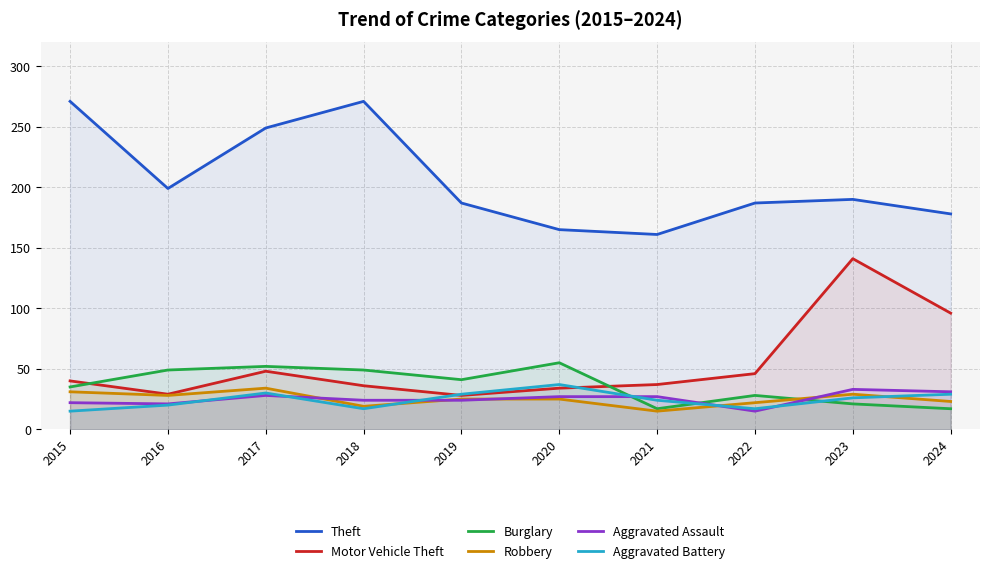

Reading right to left, list all the values displayed in this chart.

Theft: 2024=178	2023=190	2022=187	2021=161	2020=165	2019=187	2018=271	2017=249	2016=199	2015=271
Motor Vehicle Theft: 2024=96	2023=141	2022=46	2021=37	2020=34	2019=28	2018=36	2017=48	2016=29	2015=40
Burglary: 2024=17	2023=21	2022=28	2021=17	2020=55	2019=41	2018=49	2017=52	2016=49	2015=35
Robbery: 2024=23	2023=29	2022=22	2021=15	2020=25	2019=25	2018=19	2017=34	2016=28	2015=31
Aggravated Assault: 2024=31	2023=33	2022=15	2021=27	2020=27	2019=24	2018=24	2017=28	2016=21	2015=22
Aggravated Battery: 2024=29	2023=26	2022=17	2021=24	2020=37	2019=29	2018=17	2017=30	2016=20	2015=15